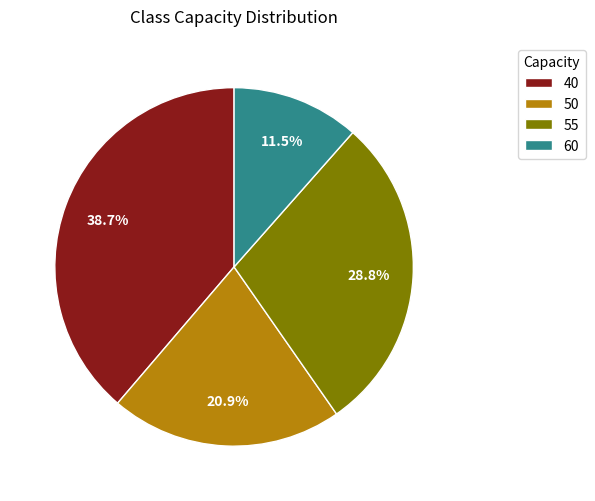

What is the smallest slice in the pie chart?

60